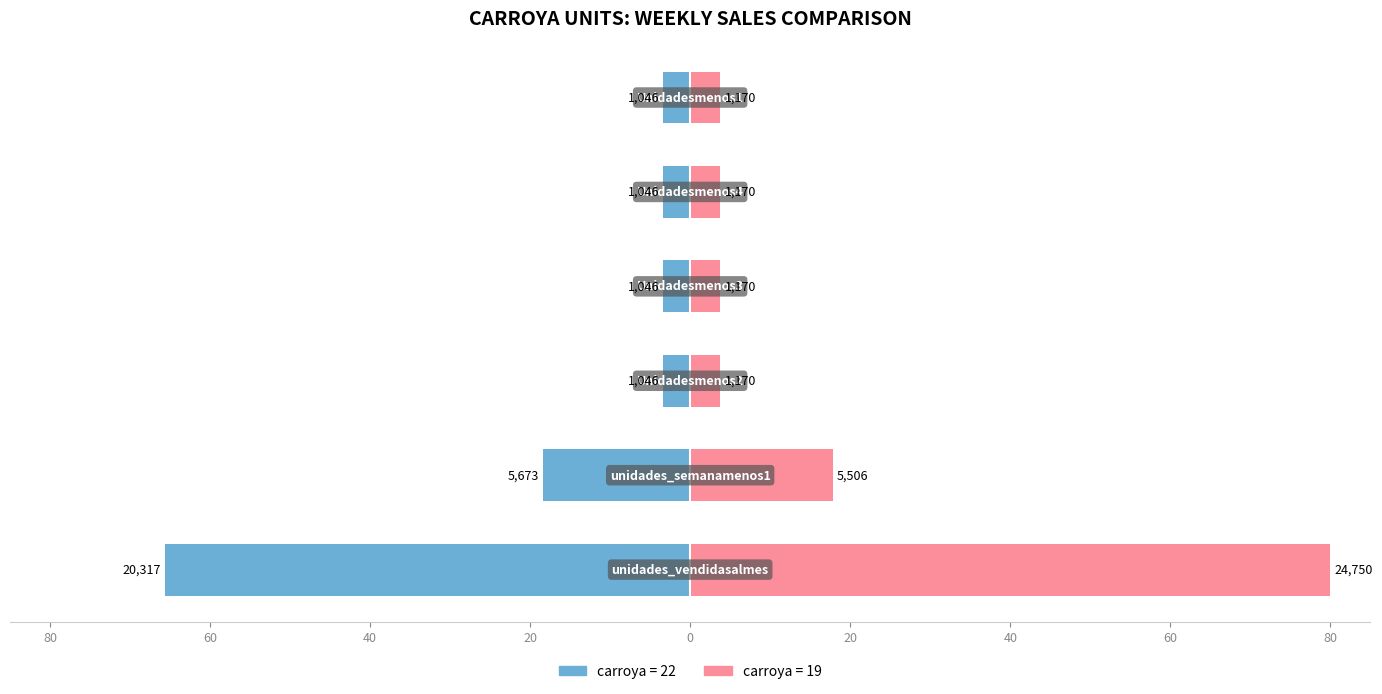

True or false: carroya=19 has a value of 36.7 at 80.

False